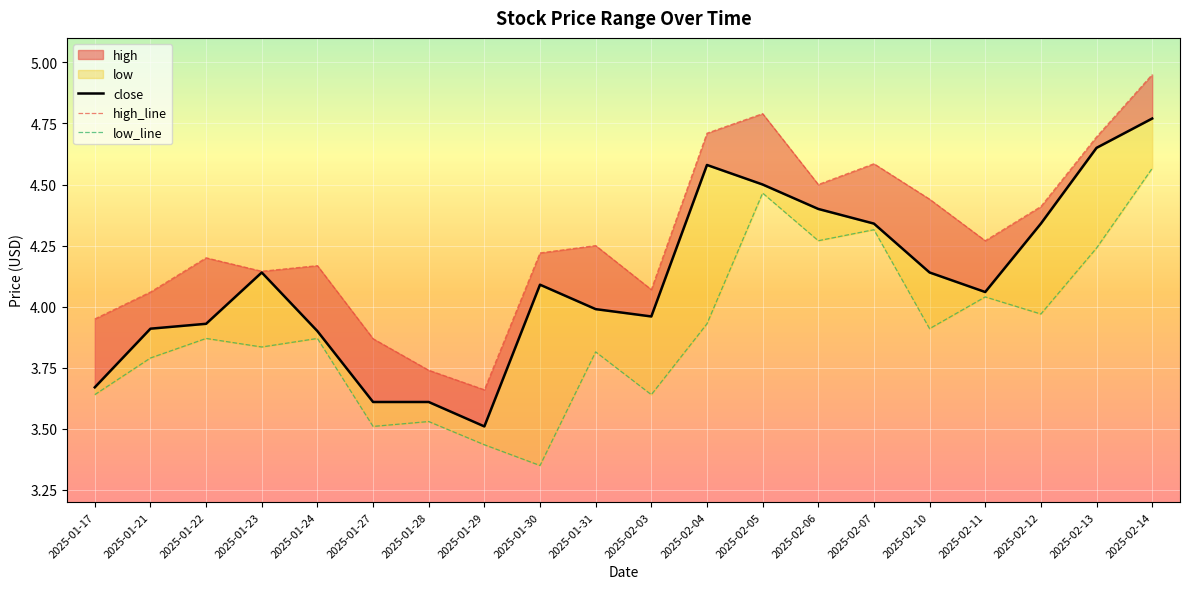

What is the lowest value of the close series?

3.5